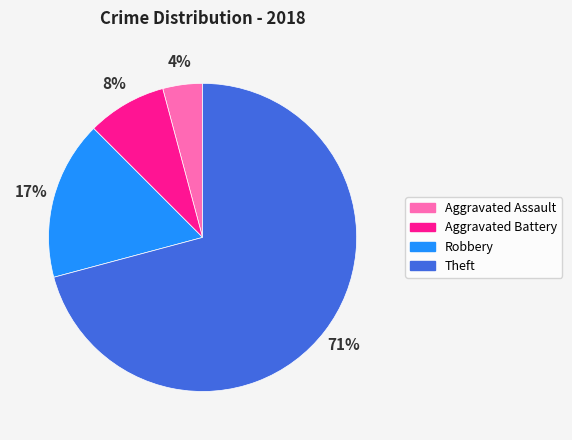

To the nearest percent, what percentage of the pie is Aggravated Battery?

8%